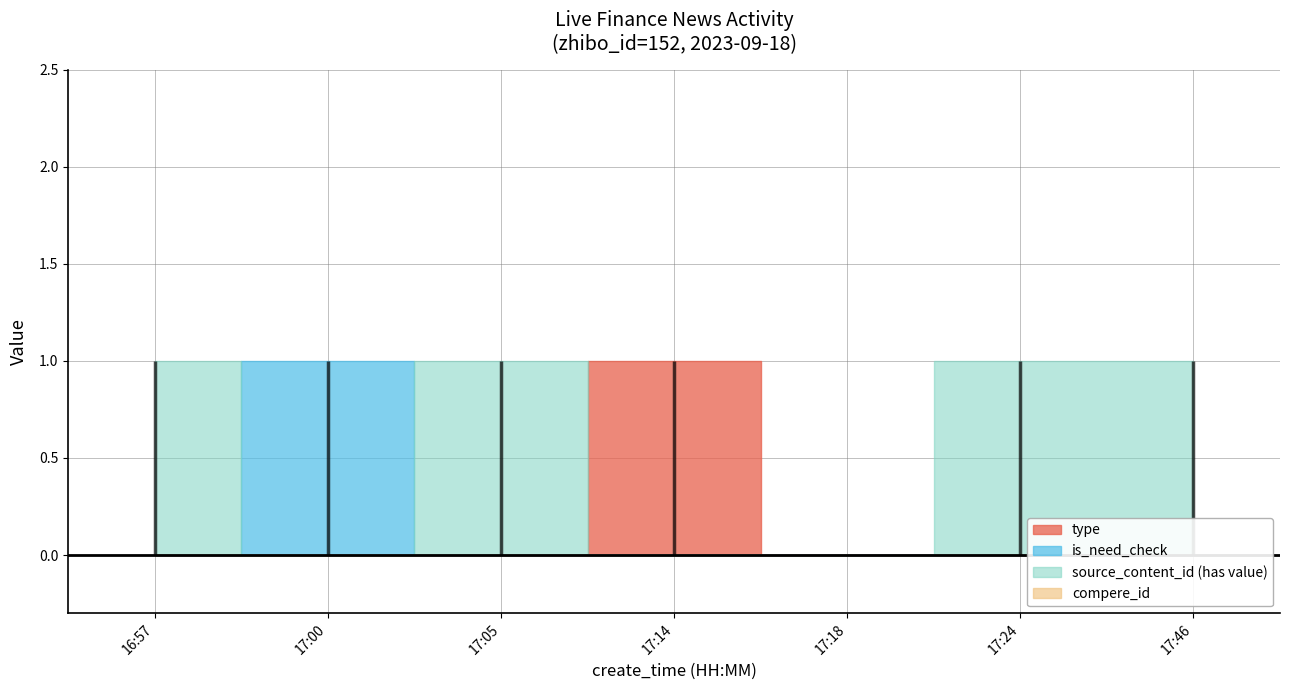

Which label corresponds to the smallest value in the chart?

16:57